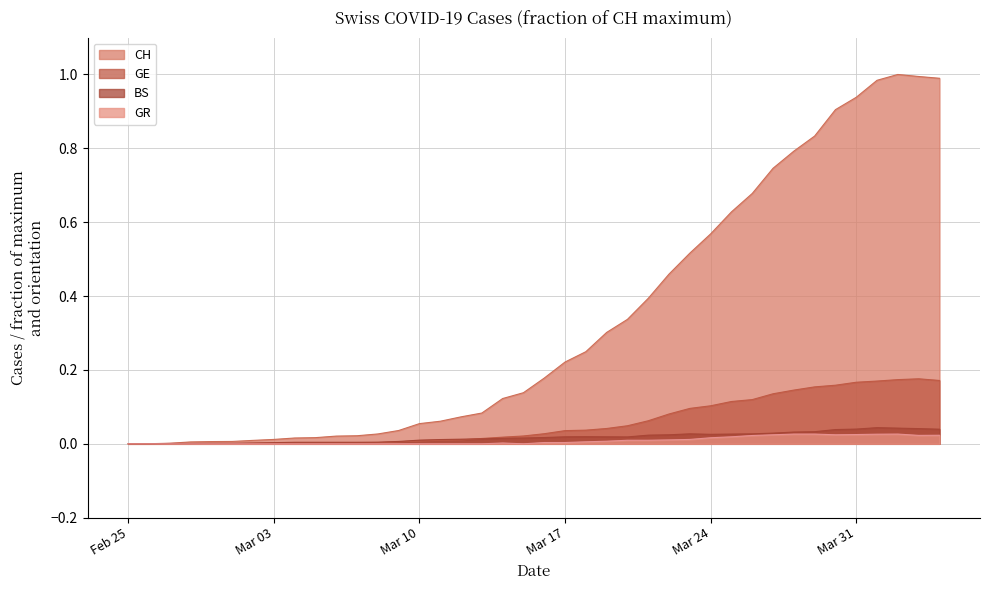

How many interior local peaks does the CH series have?

1